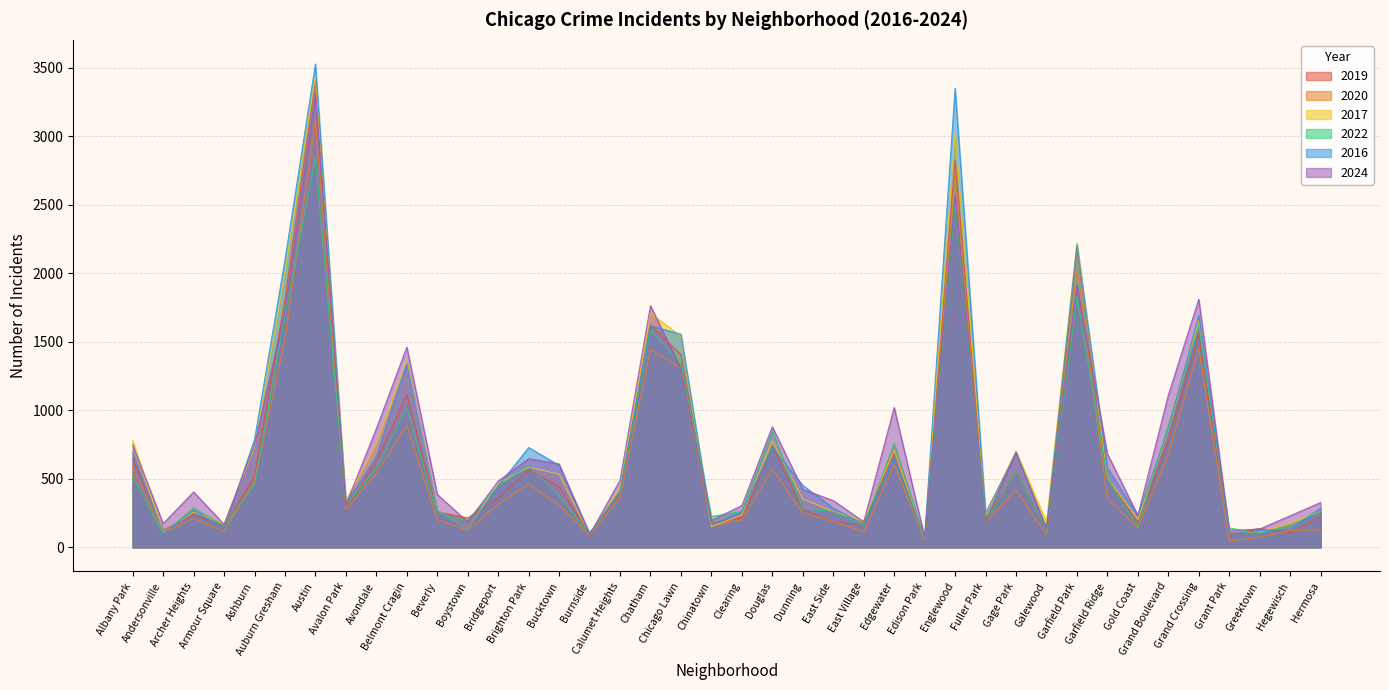

What are all the series names shown in the legend?

2019, 2020, 2017, 2022, 2016, 2024